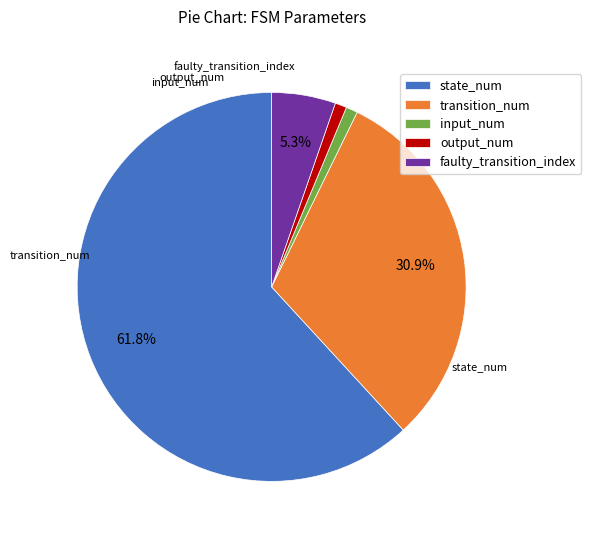

Approximately how many times larger is the value at output_num compared to faulty_transition_index?

0.2